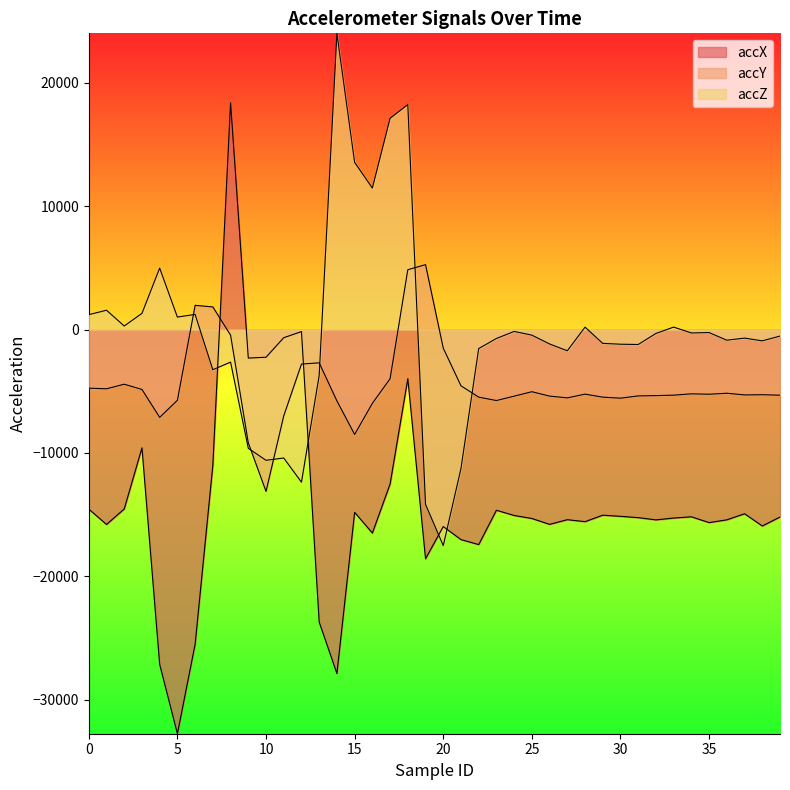

Between 13 and 36, which series saw the biggest shift?

accX